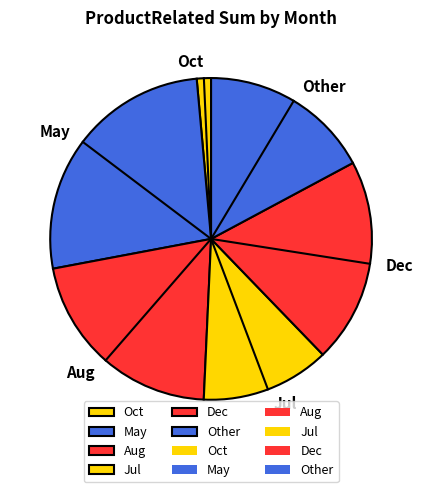

How many segments does this pie chart have?

6